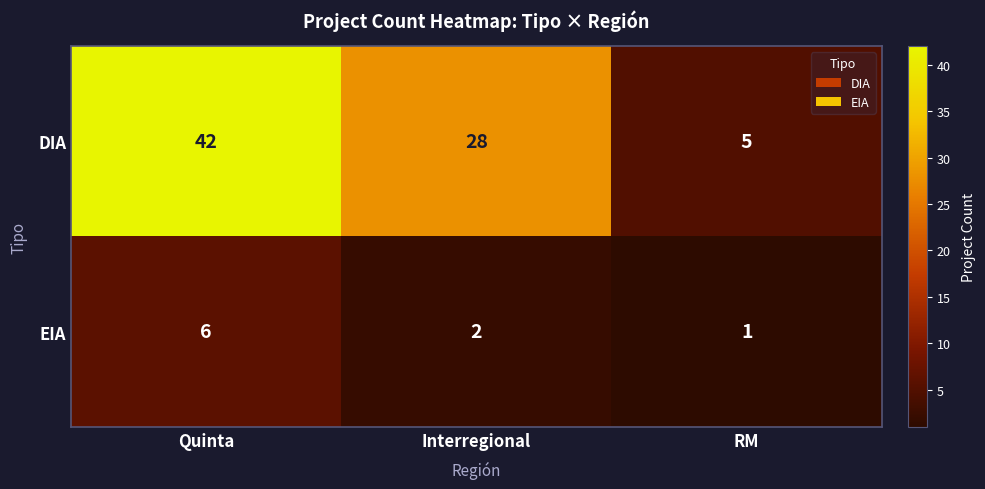

Is it true that DIA equals 42 at Quinta?

True